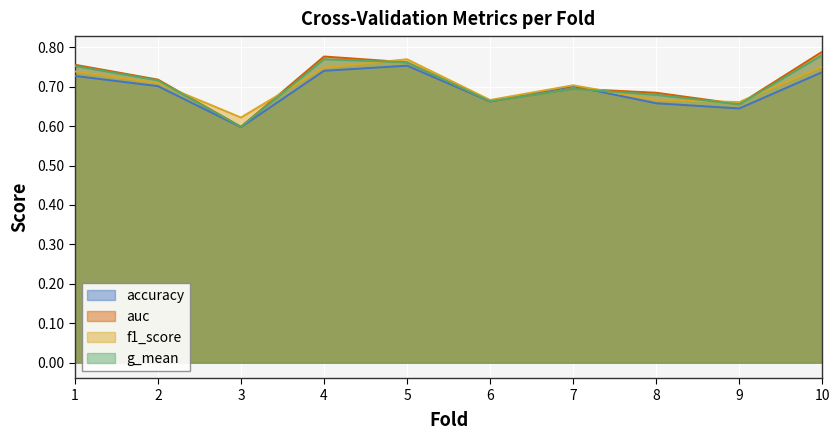

True or false: auc and g_mean intersect in this chart.

False